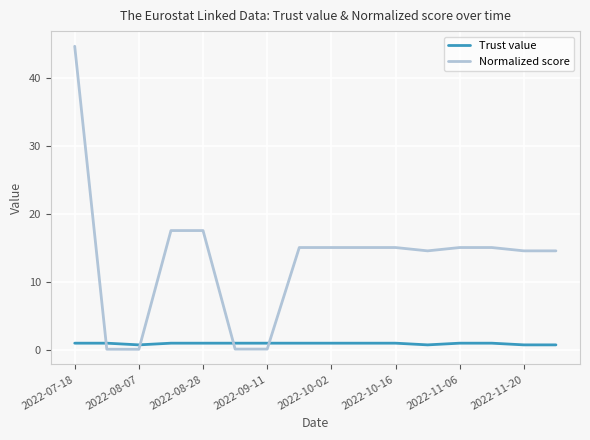

Rank the series by their maximum value, from highest to lowest.

Normalized score, Trust value